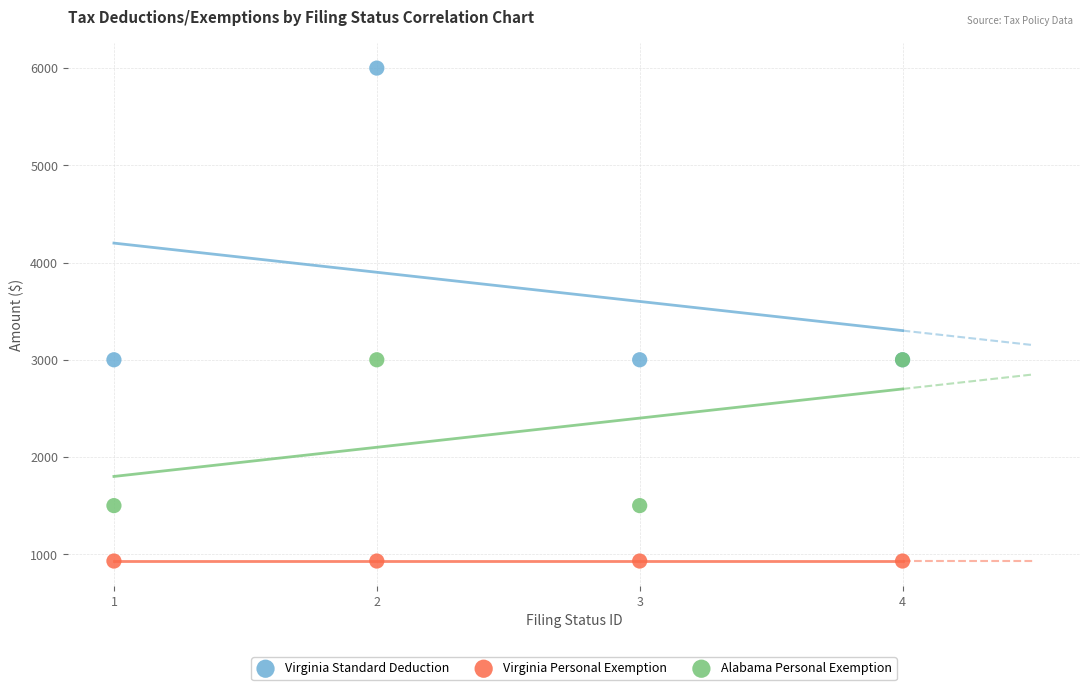

What are all the series names shown in the legend?

Virginia Standard Deduction, Virginia Personal Exemption, Alabama Personal Exemption